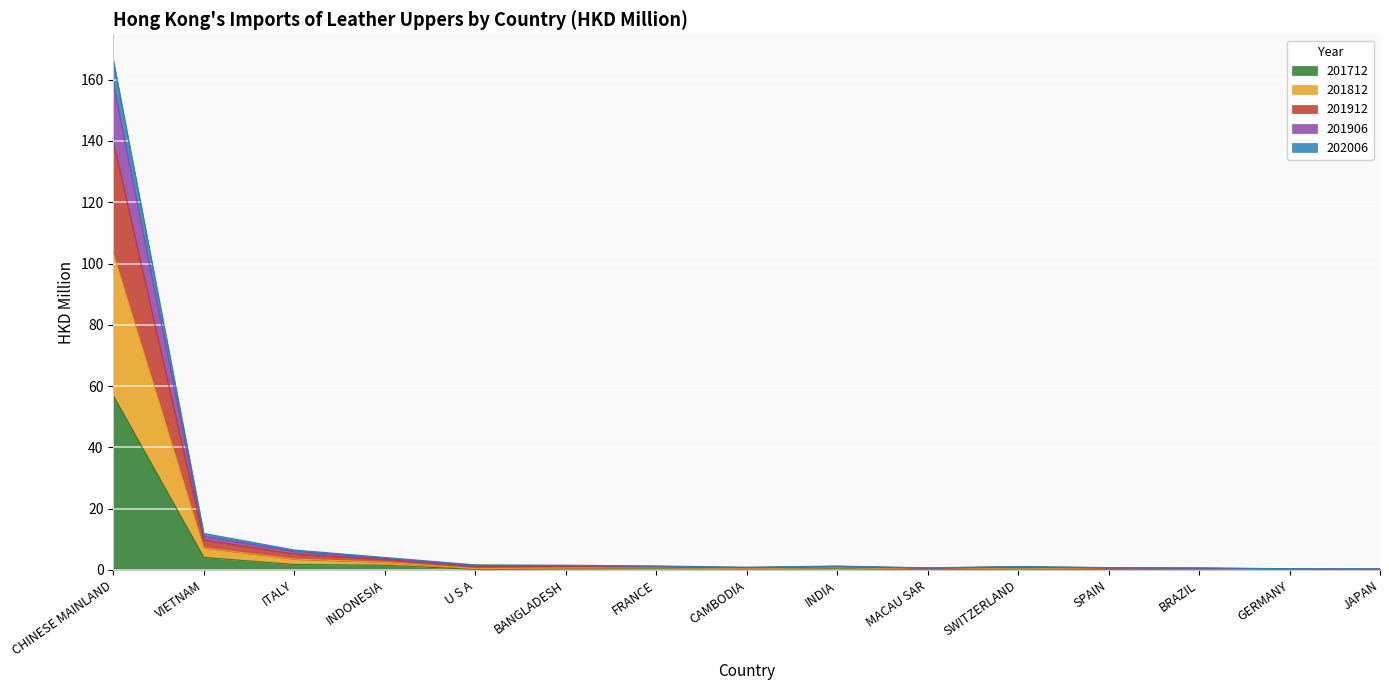

Rank the categories by 202006 value from lowest to highest.

GERMANY, JAPAN, BRAZIL, MACAU SAR, SPAIN, U S A, CAMBODIA, SWITZERLAND, BANGLADESH, FRANCE, INDIA, INDONESIA, ITALY, VIETNAM, CHINESE MAINLAND